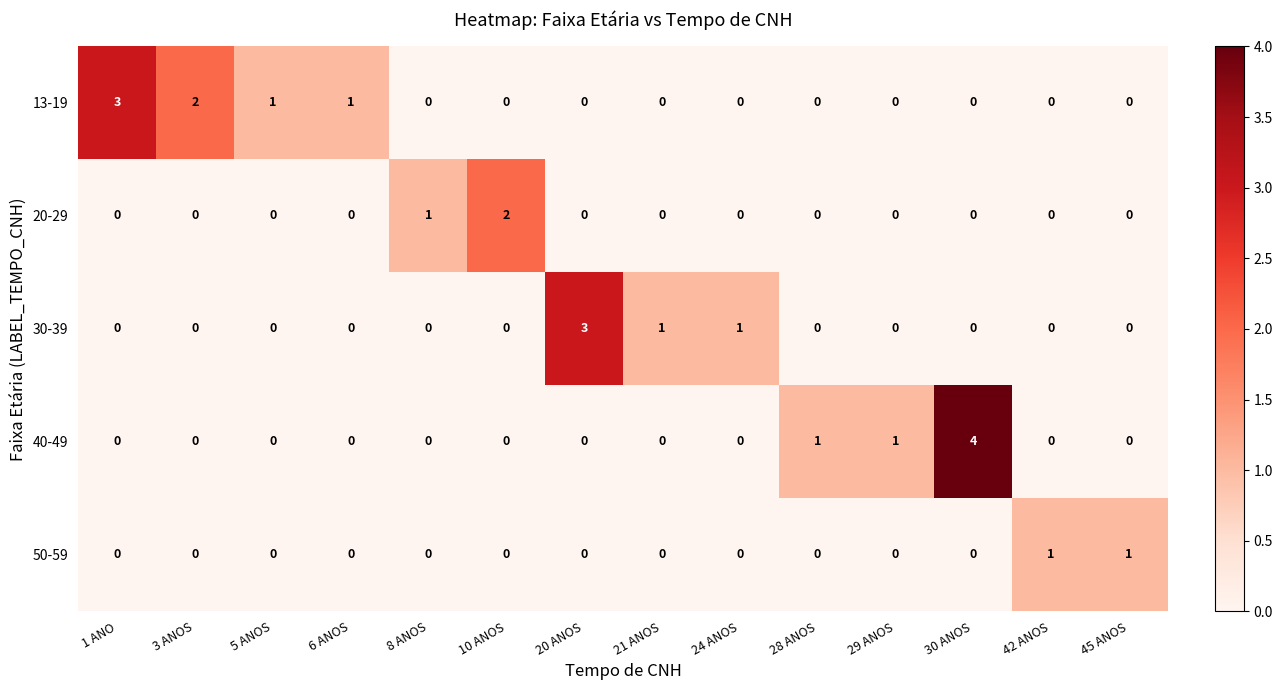

Which series has the largest total across all categories?

13-19